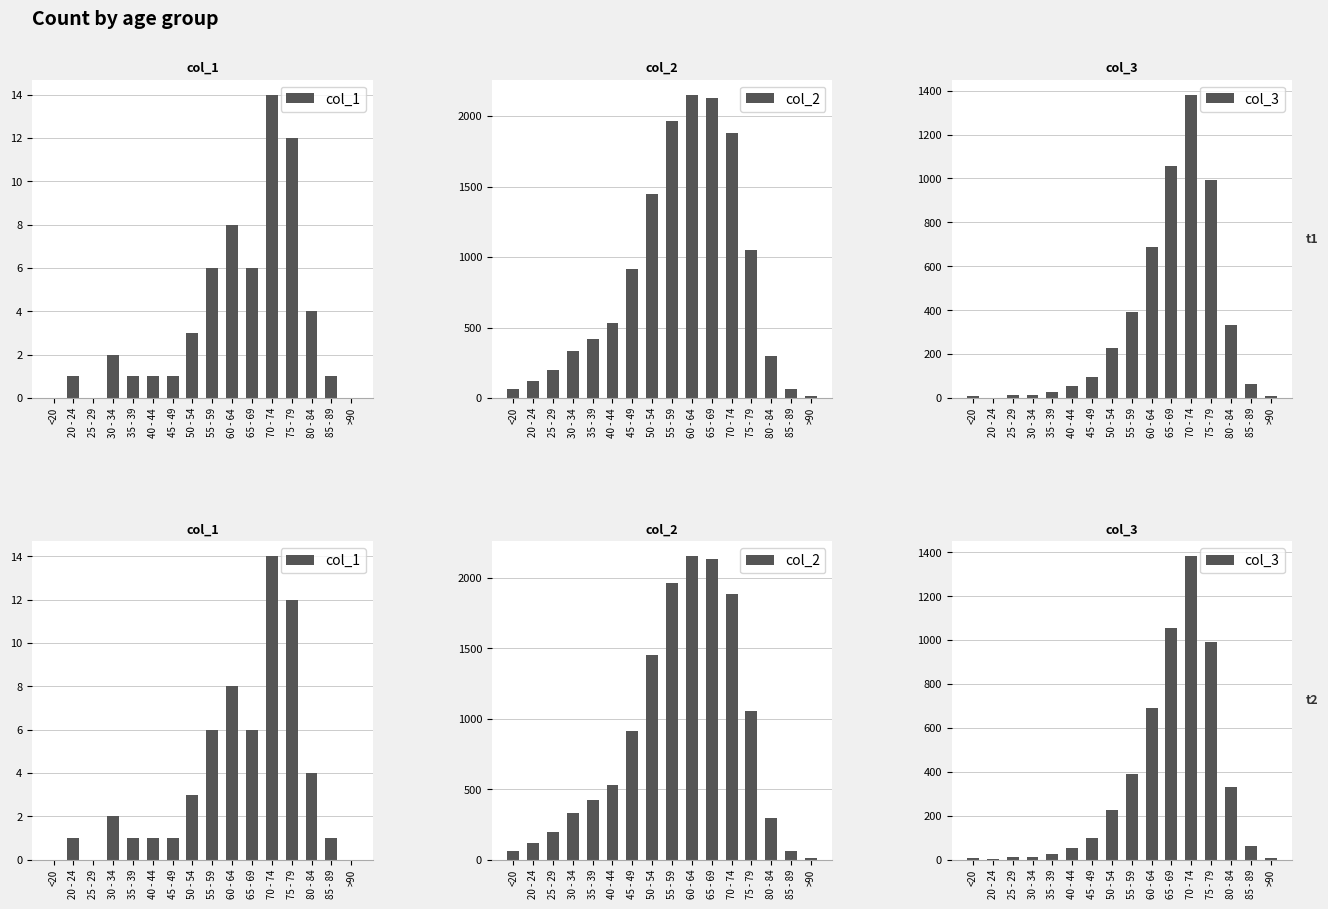

Which series has the widest spread of values?

col_2